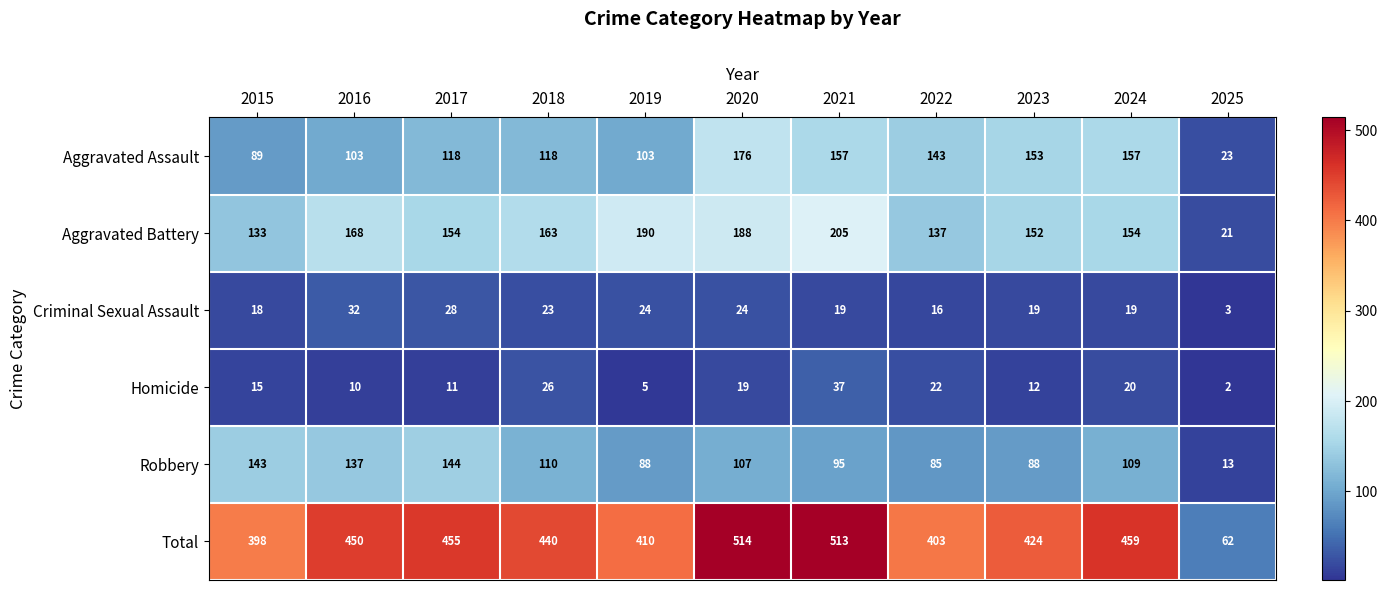

At how many categories does at least one series exceed 394?

10